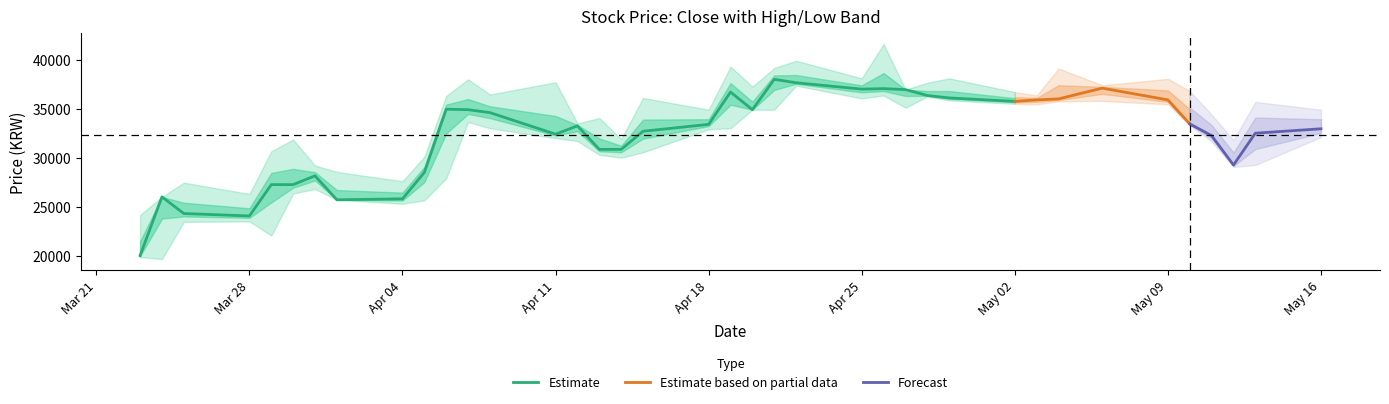

Reading right to left, what are all the values shown in this chart?

Close: 2022-05-16=32950	2022-05-13=32500	2022-05-12=29250	2022-05-11=32250	2022-05-10=33450	2022-05-09=35900	2022-05-06=37100	2022-05-04=36000	2022-05-03=35900	2022-05-02=35750	2022-04-29=36100	2022-04-28=36350	2022-04-27=36950	2022-04-26=37050	2022-04-25=37000	2022-04-22=37650	2022-04-21=38000	2022-04-20=34900	2022-04-19=36700	2022-04-18=33400	2022-04-15=32700	2022-04-14=30850	2022-04-13=30850	2022-04-12=33250	2022-04-11=32400	2022-04-08=34600	2022-04-07=34900	2022-04-06=34950	2022-04-05=28500	2022-04-04=25800	2022-04-01=25700	2022-03-31=28150	2022-03-30=27250	2022-03-29=27250	2022-03-28=24050	2022-03-25=24300	2022-03-24=26000	2022-03-23=20000
High: 2022-05-16=34900	2022-05-13=35700	2022-05-12=31800	2022-05-11=34400	2022-05-10=36800	2022-05-09=38050	2022-05-06=37400	2022-05-04=39100	2022-05-03=36350	2022-05-02=36700	2022-04-29=38100	2022-04-28=37650	2022-04-27=36950	2022-04-26=41600	2022-04-25=38100	2022-04-22=39900	2022-04-21=39150	2022-04-20=37250	2022-04-19=39300	2022-04-18=34900	2022-04-15=36100	2022-04-14=31900	2022-04-13=34050	2022-04-12=33500	2022-04-11=37700	2022-04-08=36450	2022-04-07=38000	2022-04-06=36300	2022-04-05=30100	2022-04-04=27600	2022-04-01=28550	2022-03-31=29200	2022-03-30=31850	2022-03-29=30650	2022-03-28=26300	2022-03-25=27450	2022-03-24=26000	2022-03-23=24150
Low: 2022-05-16=32100	2022-05-13=29250	2022-05-12=29050	2022-05-11=31650	2022-05-10=33300	2022-05-09=35450	2022-05-06=35800	2022-05-04=35750	2022-05-03=35450	2022-05-02=35500	2022-04-29=35850	2022-04-28=36250	2022-04-27=35100	2022-04-26=36350	2022-04-25=36050	2022-04-22=37350	2022-04-21=34900	2022-04-20=34900	2022-04-19=33000	2022-04-18=32900	2022-04-15=30550	2022-04-14=30000	2022-04-13=30300	2022-04-12=31700	2022-04-11=32000	2022-04-08=33000	2022-04-07=33650	2022-04-06=27900	2022-04-05=25650	2022-04-04=25300	2022-04-01=25700	2022-03-31=26800	2022-03-30=26350	2022-03-29=22050	2022-03-28=23500	2022-03-25=23450	2022-03-24=19650	2022-03-23=19850